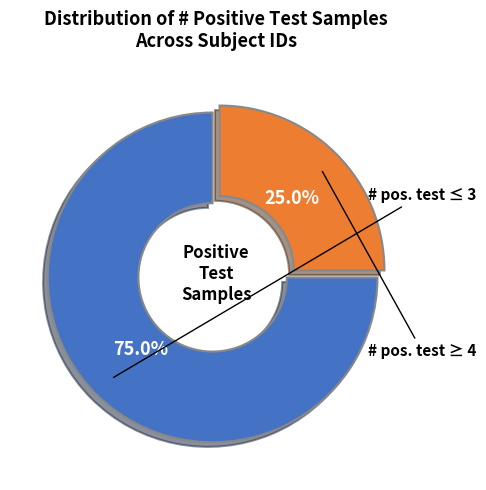

Does any single category account for the majority?

Yes